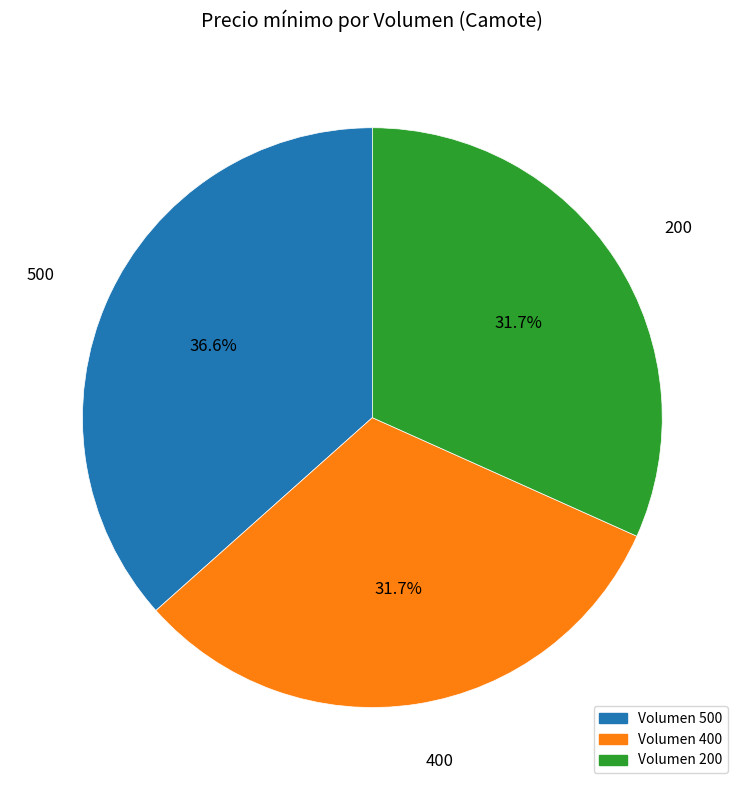

What is the largest slice in the pie chart?

500